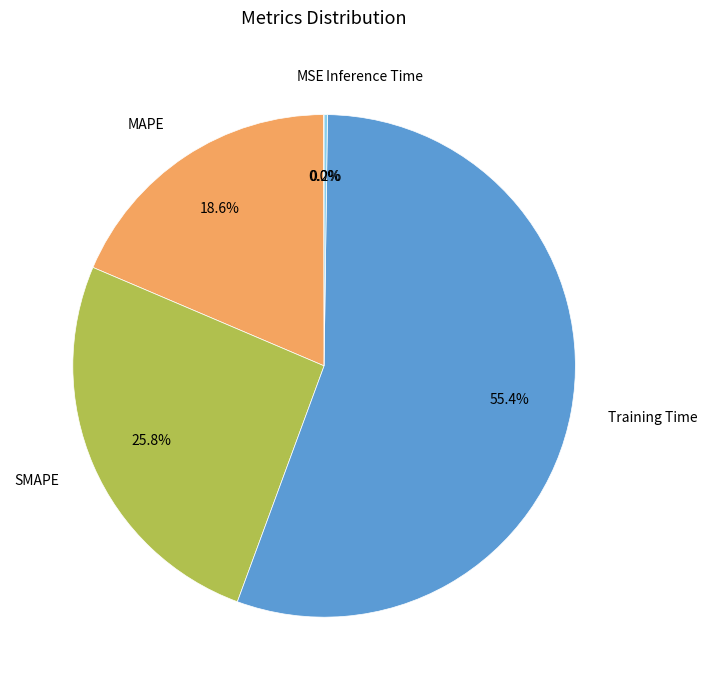

Is the sum of MAPE and SMAPE greater than half?

No